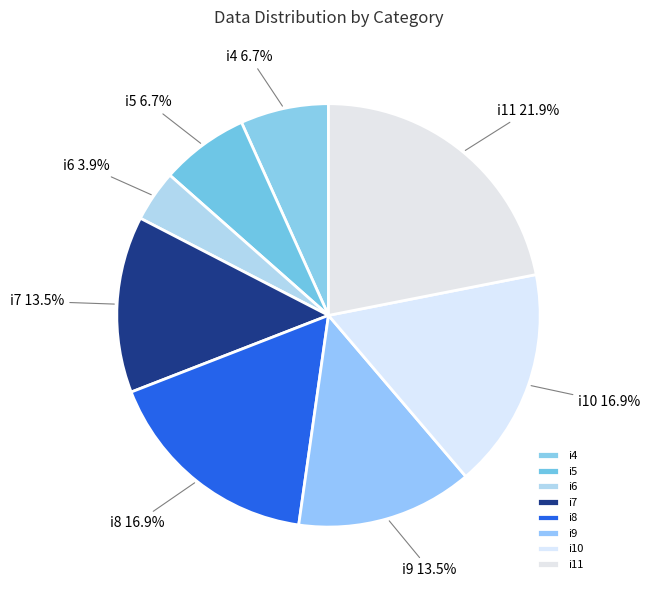

Does any single category account for the majority?

No